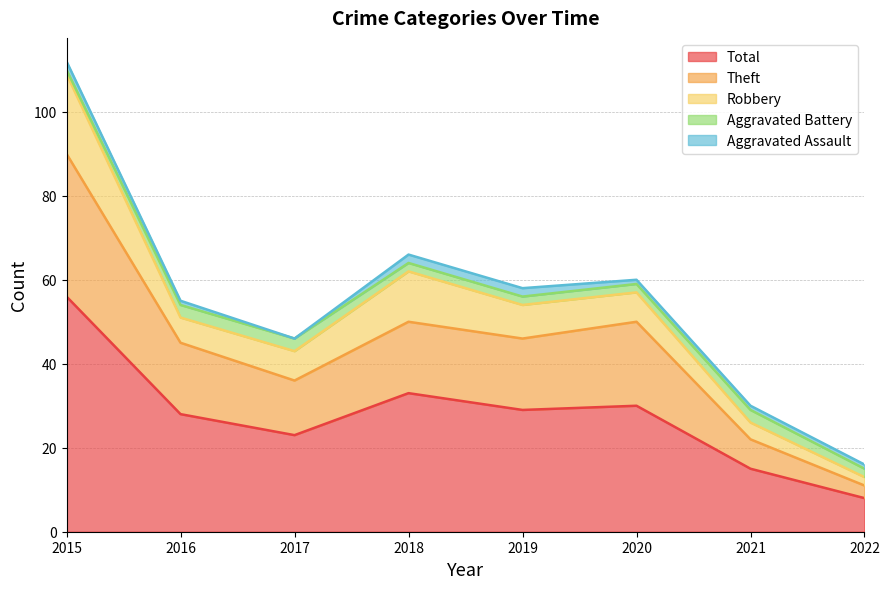

Which series has the widest spread of values?

Total